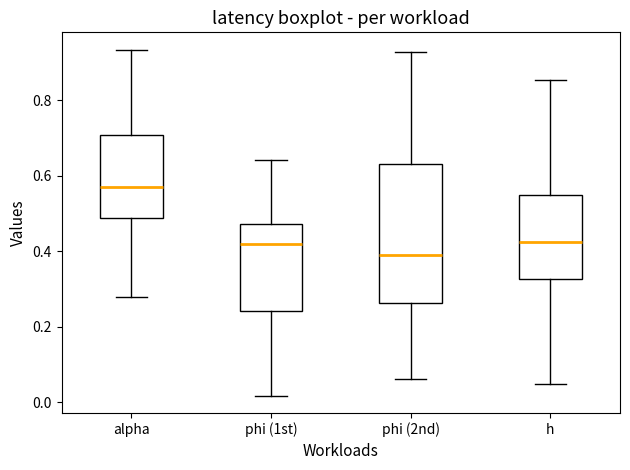

Which box's median line is the highest?

alpha